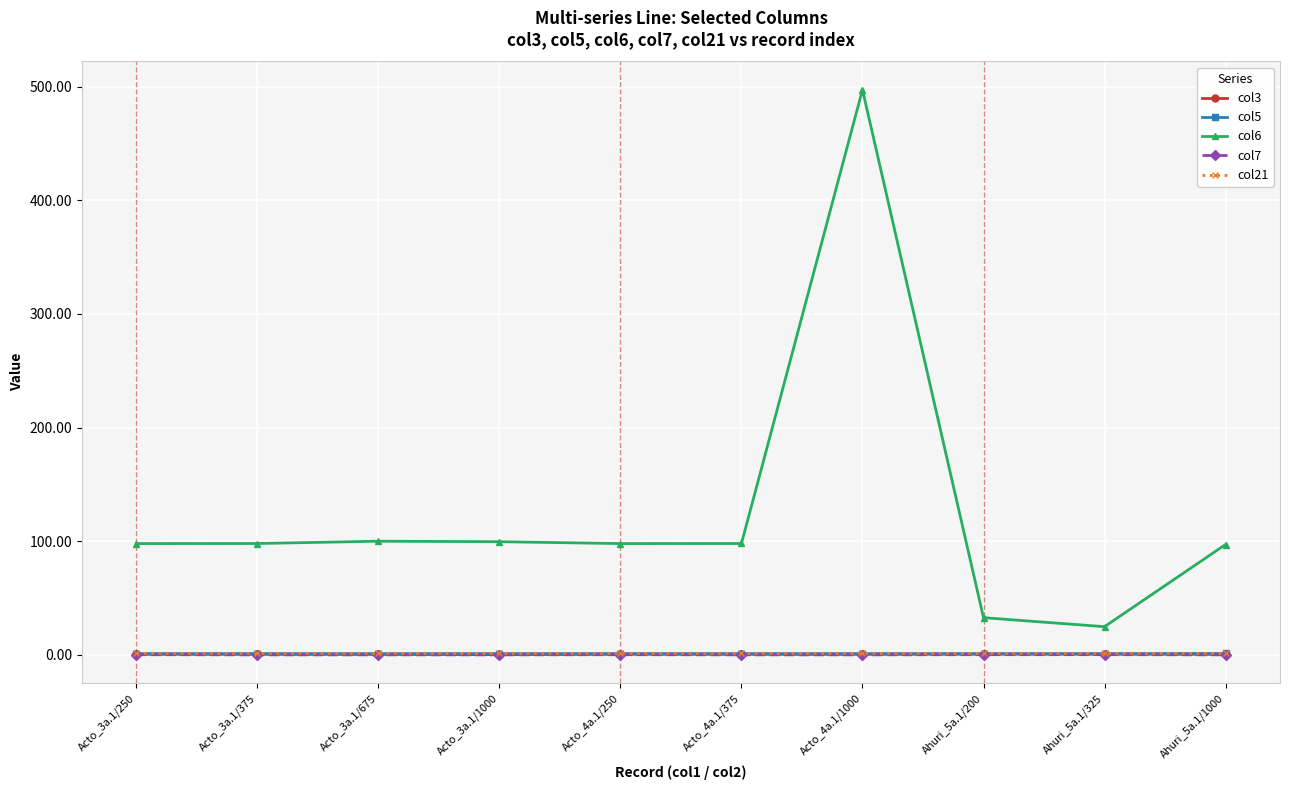

What is the sum of the col5 values at Acto_3a.1/1000 and Acto_4a.1/250?

2.2